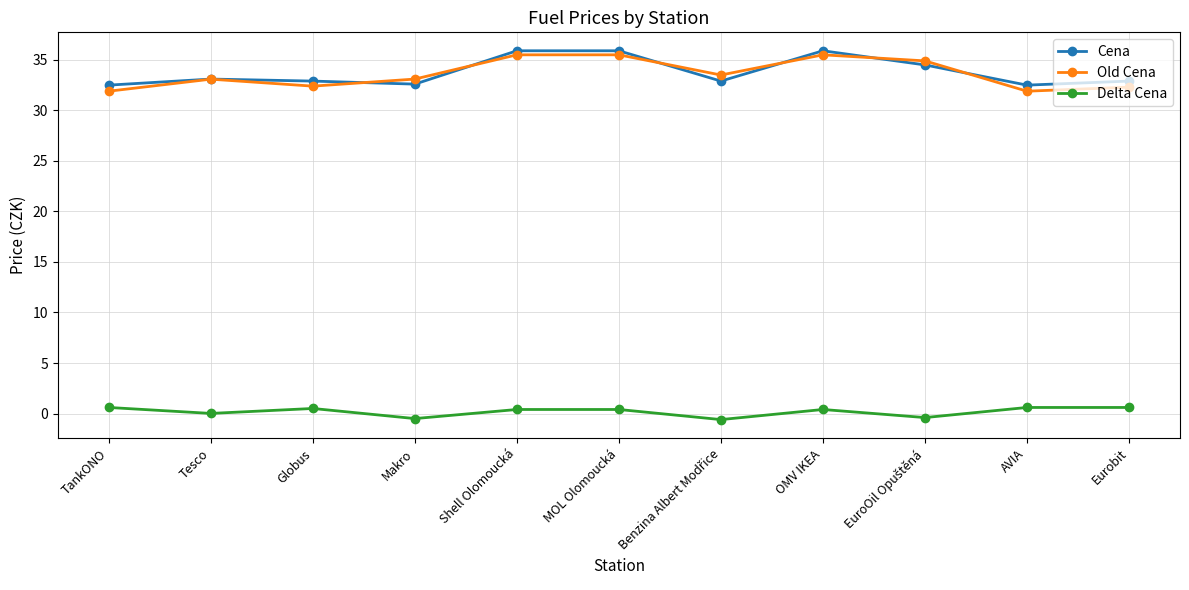

Between Makro and MOL Olomoucká, which series saw the biggest shift?

Cena